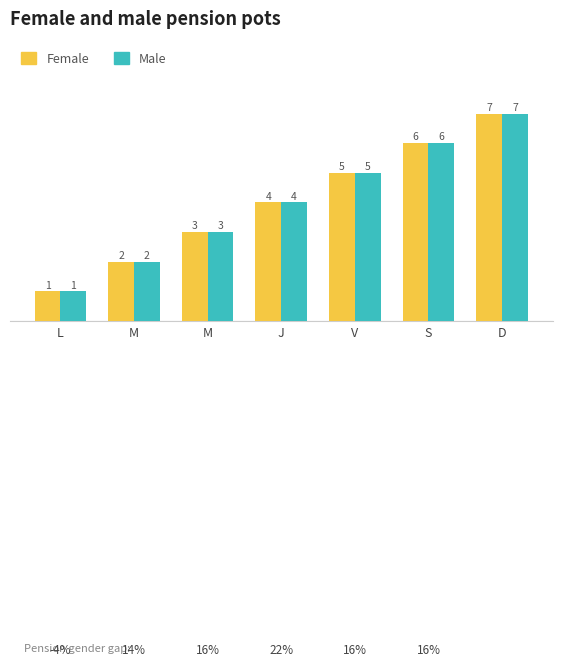

How many groups of bars are there?

7